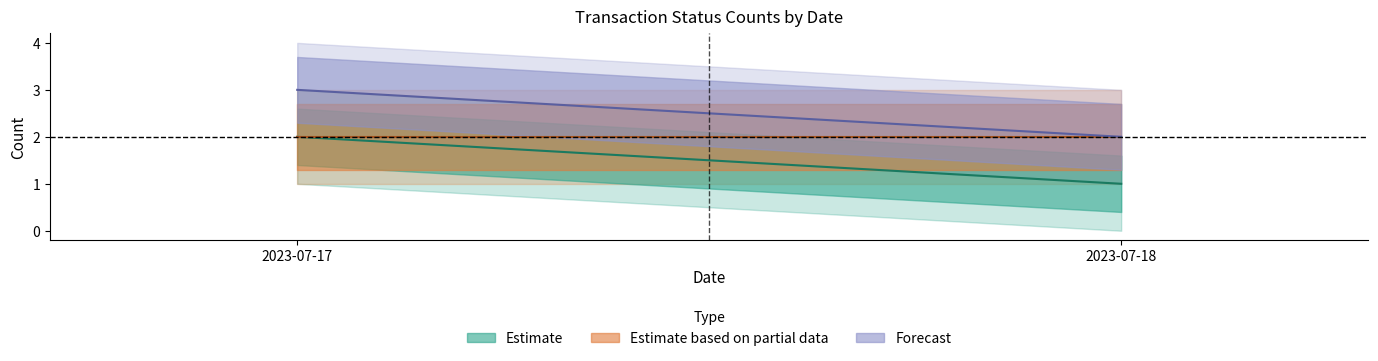

Which category has the highest value across all series?

2023-07-17